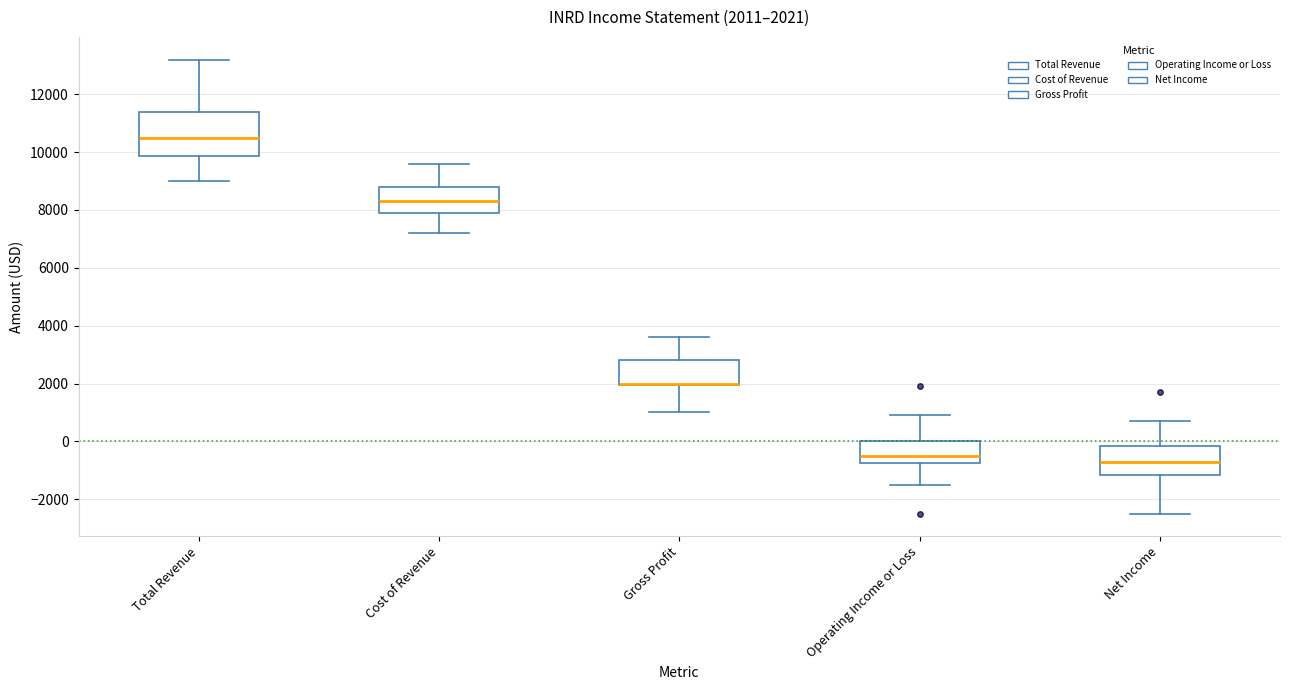

Which box is the tallest, from its lower edge to its upper edge?

Total Revenue